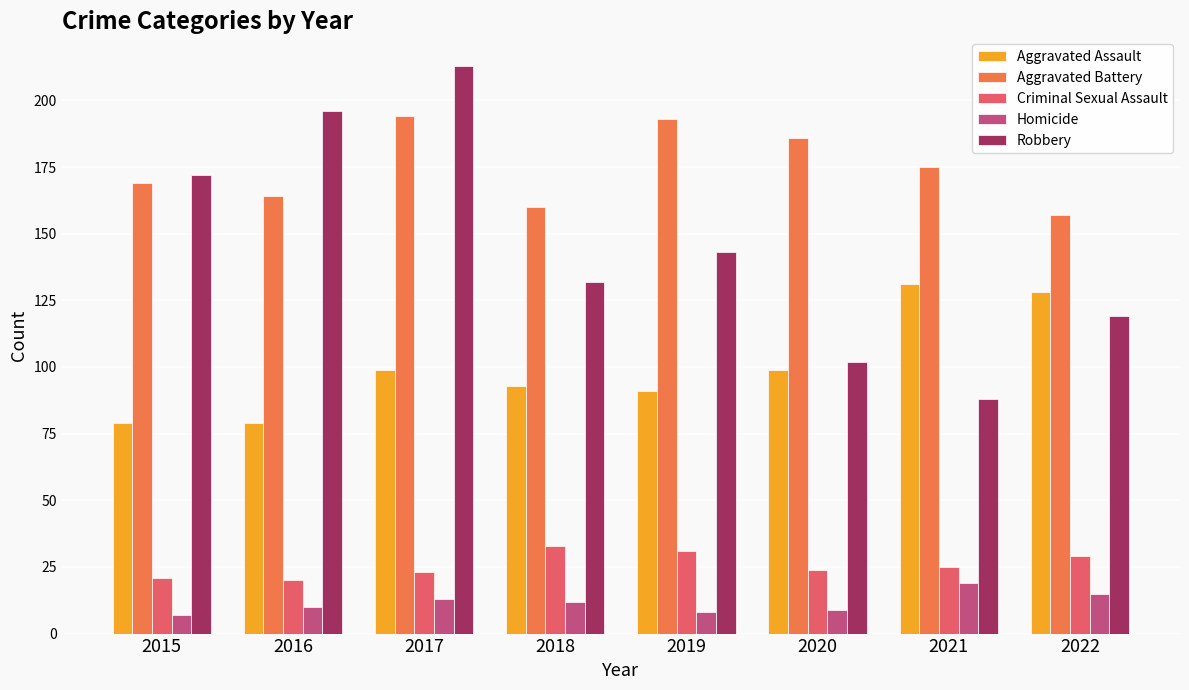

What is the total value across all series at 2022?

448